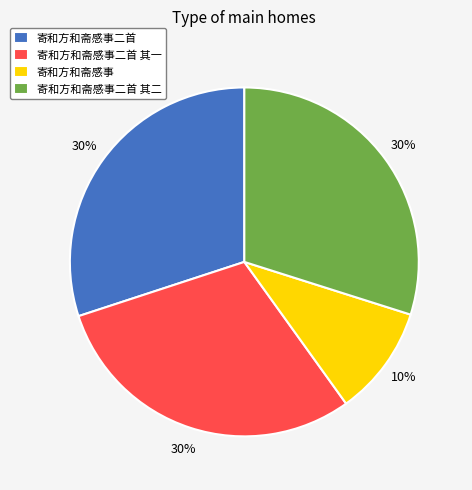

Which slice is the smallest?

寄和方和斋感事